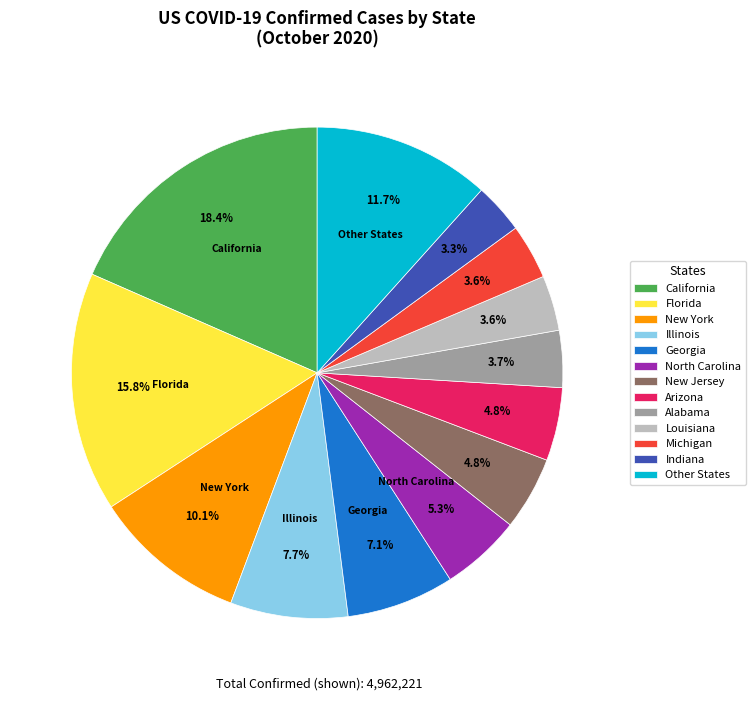

Which slice is the largest?

California